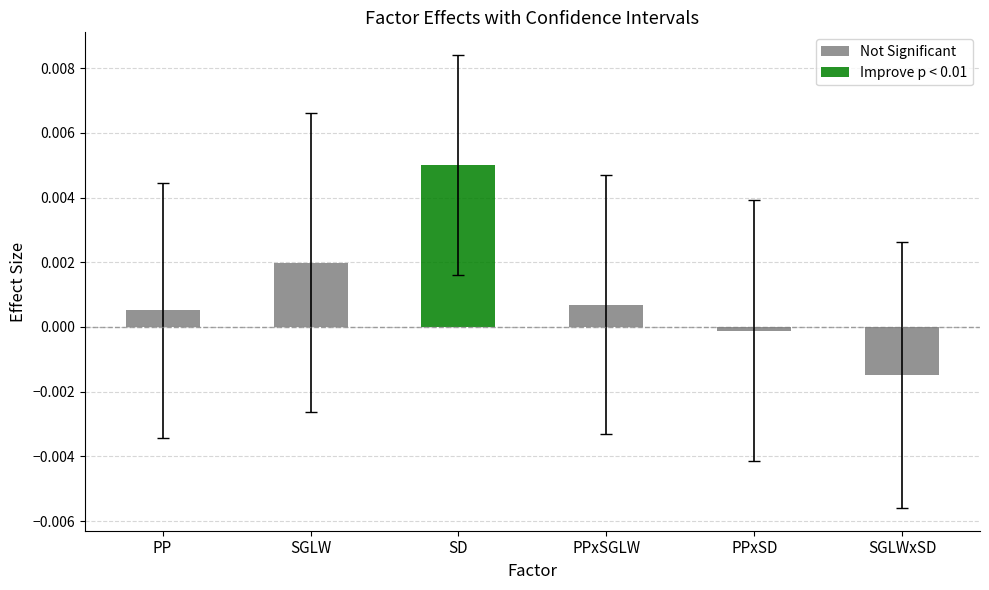

Is the value of Mean at SD greater than the value of Upper bound at PP?

No